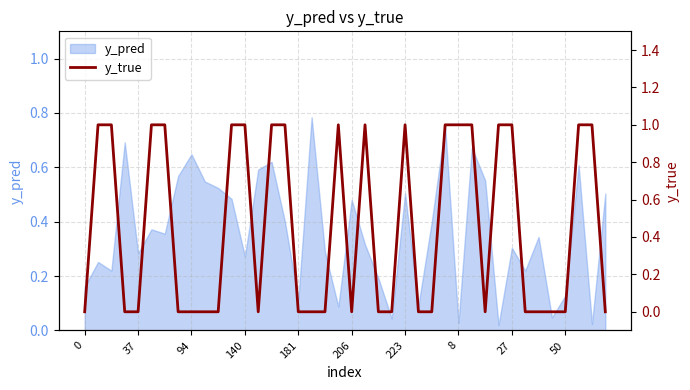

What is the label of the 33rd point from the right?

8